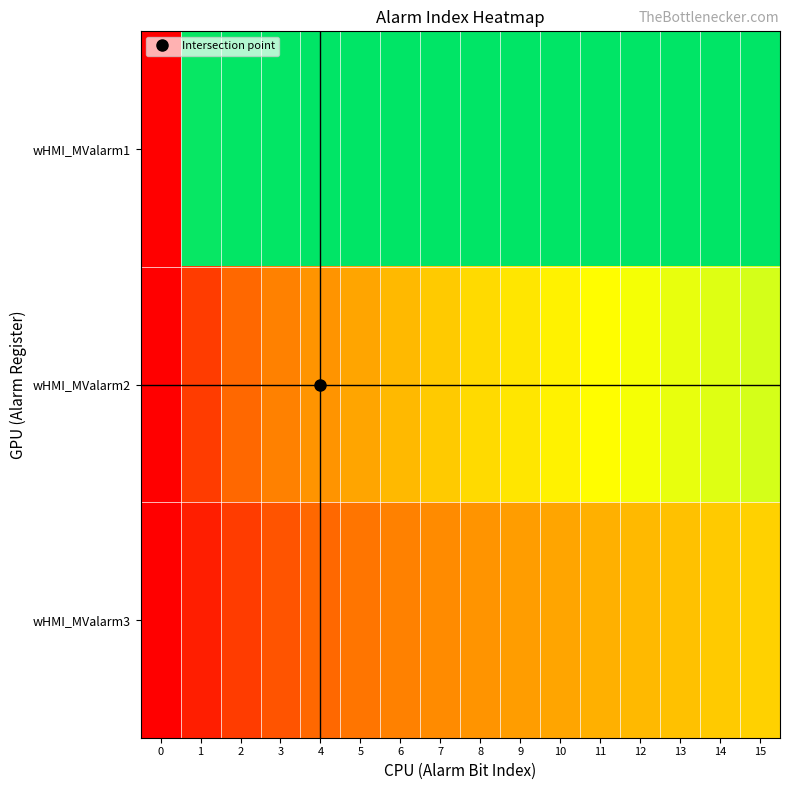

Reading left to right, extract all data points from this chart.

wHMI_MValarm1: 0=0.0	1=1.0	2=1.0	3=1.0	4=1.0	5=1.0	6=1.0	7=1.0	8=1.0	9=1.0	10=1.0	11=1.0	12=1.0	13=1.0	14=1.0	15=1.0
wHMI_MValarm2: 0=0.0	1=0.1	2=0.2	3=0.3	4=0.3	5=0.4	6=0.4	7=0.5	8=0.5	9=0.5	10=0.6	11=0.6	12=0.6	13=0.6	14=0.7	15=0.7
wHMI_MValarm3: 0=0.0	1=0.1	2=0.1	3=0.2	4=0.2	5=0.2	6=0.3	7=0.3	8=0.3	9=0.4	10=0.4	11=0.4	12=0.4	13=0.5	14=0.5	15=0.5